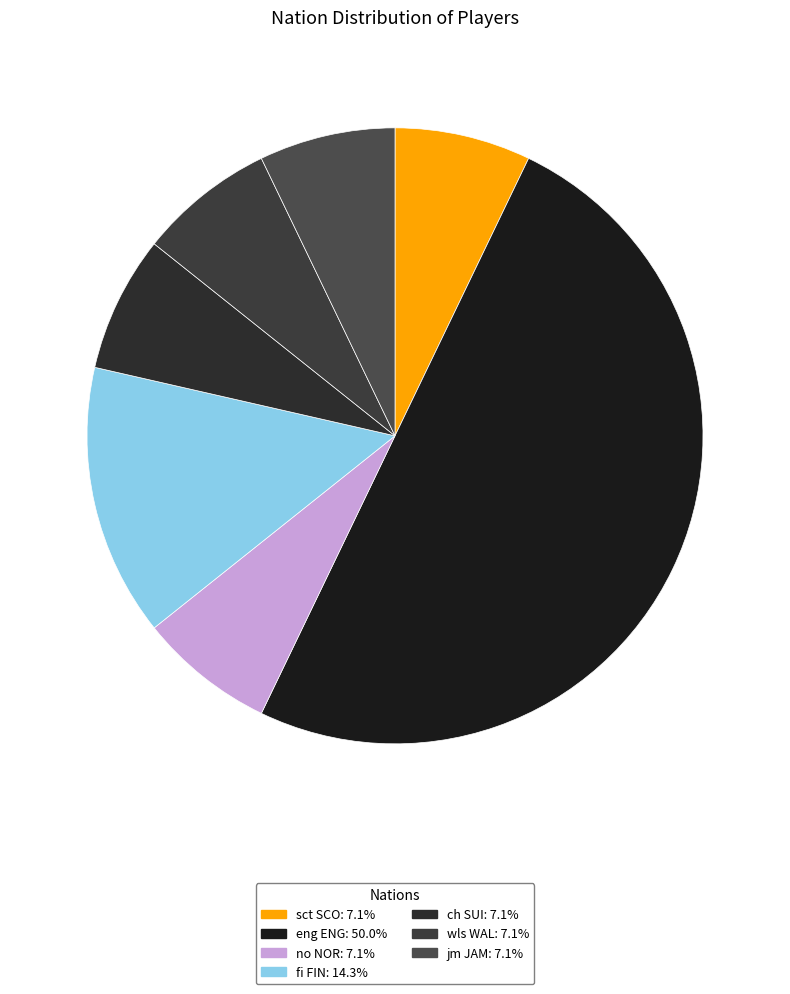

Which slice is the smallest?

sct SCO